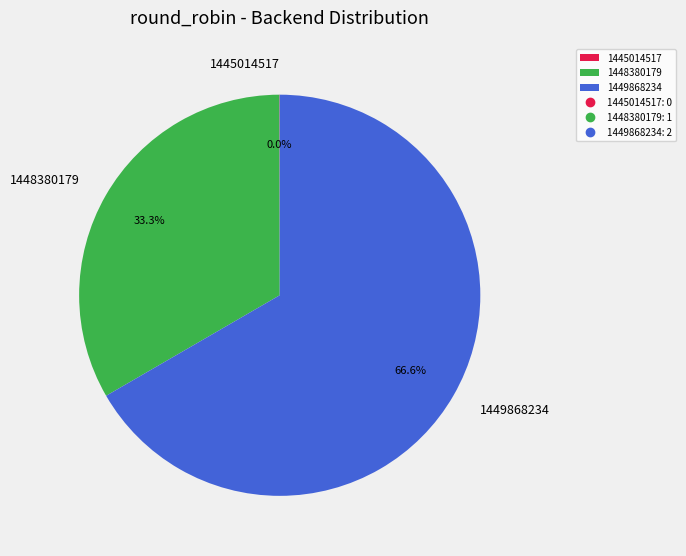

Which slice represents more than half of the pie?

1449868234